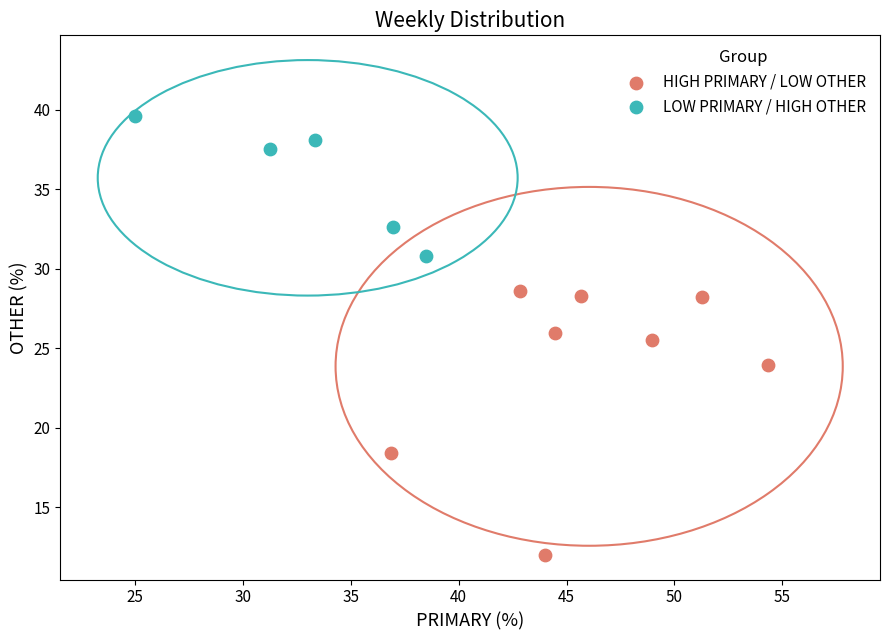

Which series reaches the minimum Y coordinate?

HIGH PRIMARY / LOW OTHER